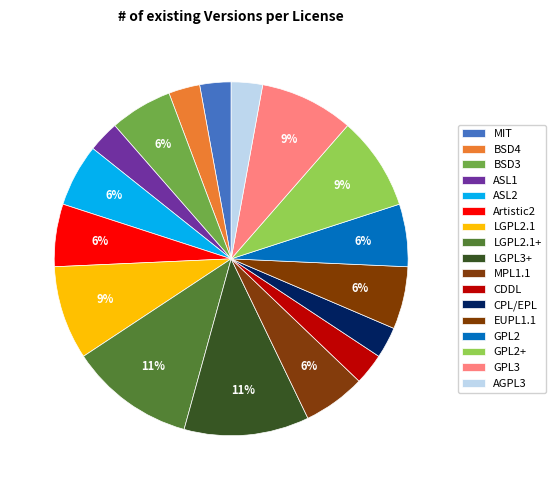

To the nearest percent, what is the difference between the ASL2 and AGPL3 slice percentages?

3%